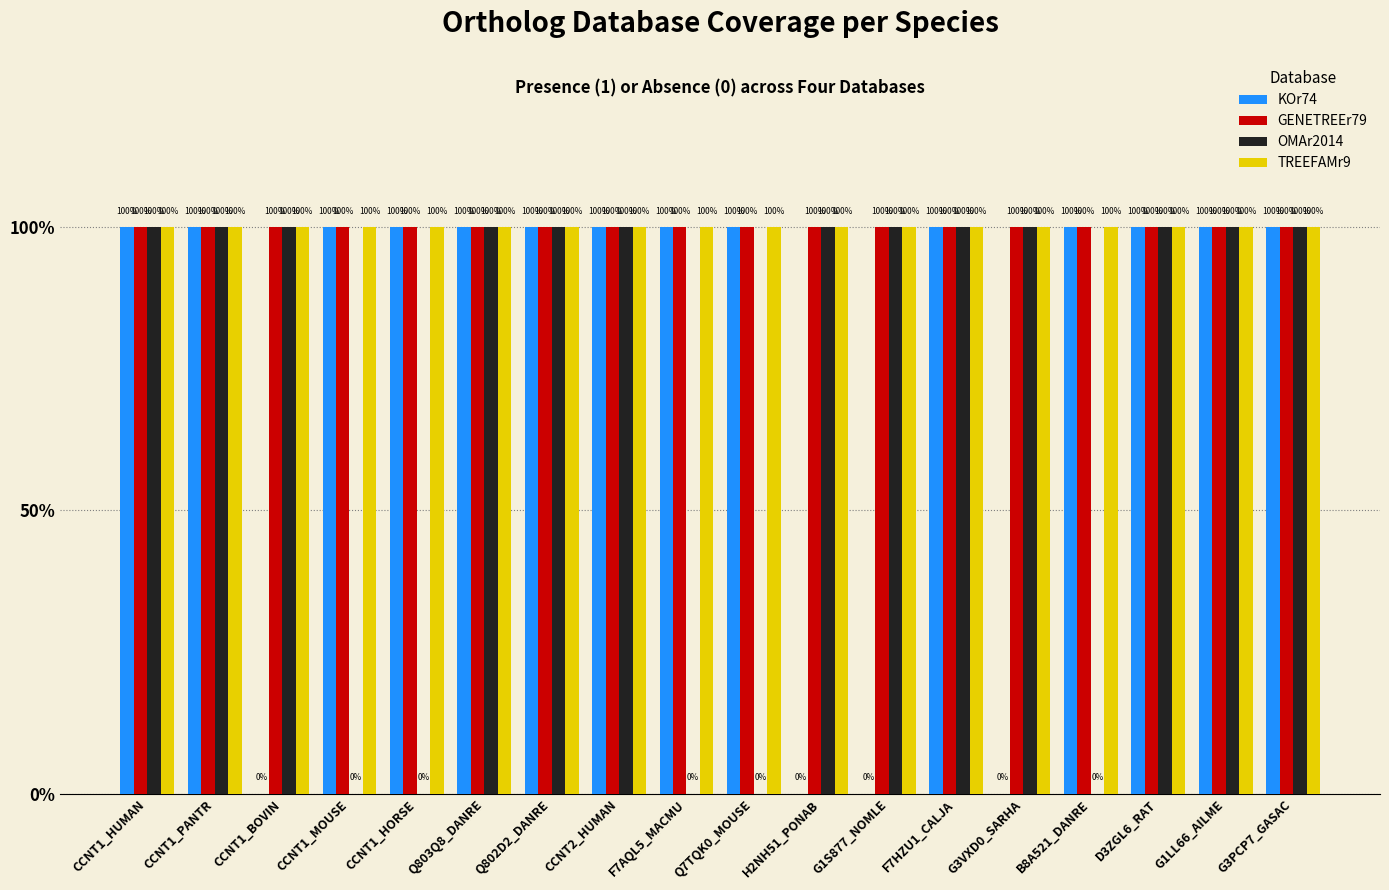

Reading left to right, what are all the values shown in this chart?

KOr74: CCNT1_HUMAN=1	CCNT1_PANTR=1	CCNT1_BOVIN=0	CCNT1_MOUSE=1	CCNT1_HORSE=1	Q803Q8_DANRE=1	Q802D2_DANRE=1	CCNT2_HUMAN=1	F7AQL5_MACMU=1	Q7TQK0_MOUSE=1	H2NH51_PONAB=0	G1S877_NOMLE=0	F7HZU1_CALJA=1	G3VXD0_SARHA=0	B8A521_DANRE=1	D3ZGL6_RAT=1	G1LL66_AILME=1	G3PCP7_GASAC=1
GENETREEr79: CCNT1_HUMAN=1	CCNT1_PANTR=1	CCNT1_BOVIN=1	CCNT1_MOUSE=1	CCNT1_HORSE=1	Q803Q8_DANRE=1	Q802D2_DANRE=1	CCNT2_HUMAN=1	F7AQL5_MACMU=1	Q7TQK0_MOUSE=1	H2NH51_PONAB=1	G1S877_NOMLE=1	F7HZU1_CALJA=1	G3VXD0_SARHA=1	B8A521_DANRE=1	D3ZGL6_RAT=1	G1LL66_AILME=1	G3PCP7_GASAC=1
OMAr2014: CCNT1_HUMAN=1	CCNT1_PANTR=1	CCNT1_BOVIN=1	CCNT1_MOUSE=0	CCNT1_HORSE=0	Q803Q8_DANRE=1	Q802D2_DANRE=1	CCNT2_HUMAN=1	F7AQL5_MACMU=0	Q7TQK0_MOUSE=0	H2NH51_PONAB=1	G1S877_NOMLE=1	F7HZU1_CALJA=1	G3VXD0_SARHA=1	B8A521_DANRE=0	D3ZGL6_RAT=1	G1LL66_AILME=1	G3PCP7_GASAC=1
TREEFAMr9: CCNT1_HUMAN=1	CCNT1_PANTR=1	CCNT1_BOVIN=1	CCNT1_MOUSE=1	CCNT1_HORSE=1	Q803Q8_DANRE=1	Q802D2_DANRE=1	CCNT2_HUMAN=1	F7AQL5_MACMU=1	Q7TQK0_MOUSE=1	H2NH51_PONAB=1	G1S877_NOMLE=1	F7HZU1_CALJA=1	G3VXD0_SARHA=1	B8A521_DANRE=1	D3ZGL6_RAT=1	G1LL66_AILME=1	G3PCP7_GASAC=1